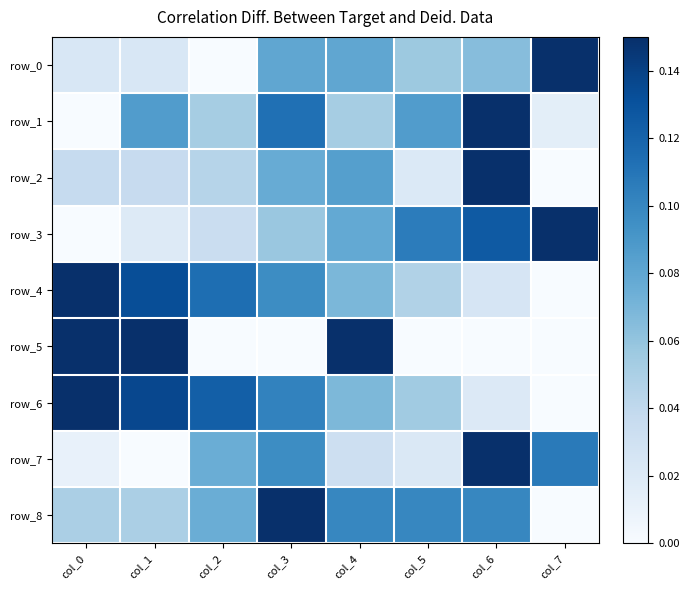

Is it true that row_6 equals 0.1 at col_2?

True